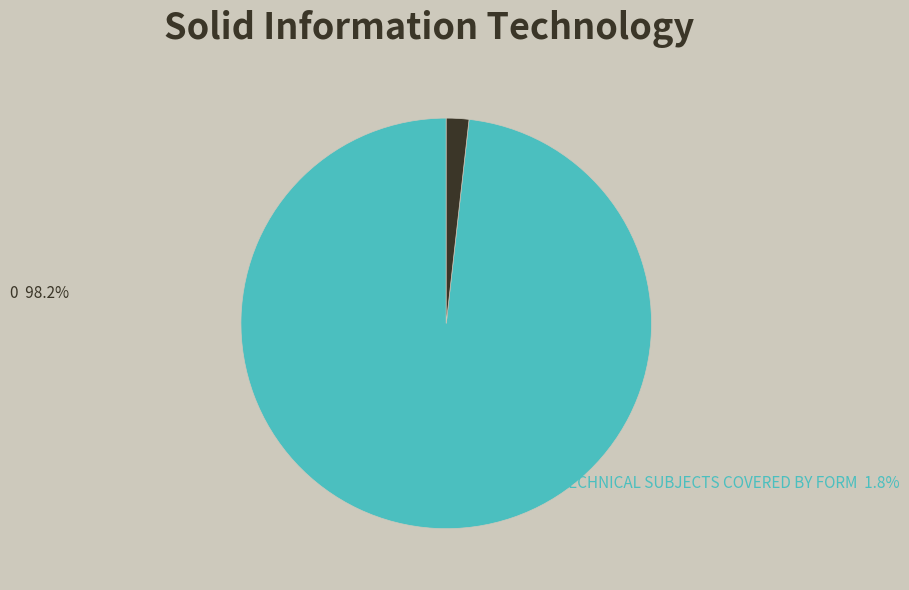

Is there any slice that represents more than half of the pie?

Yes